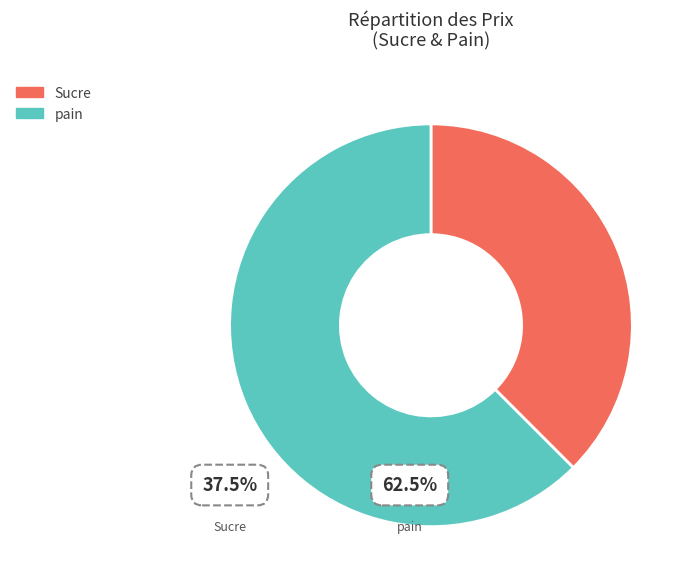

Approximately how many times larger is the value at Sucre compared to pain?

0.6